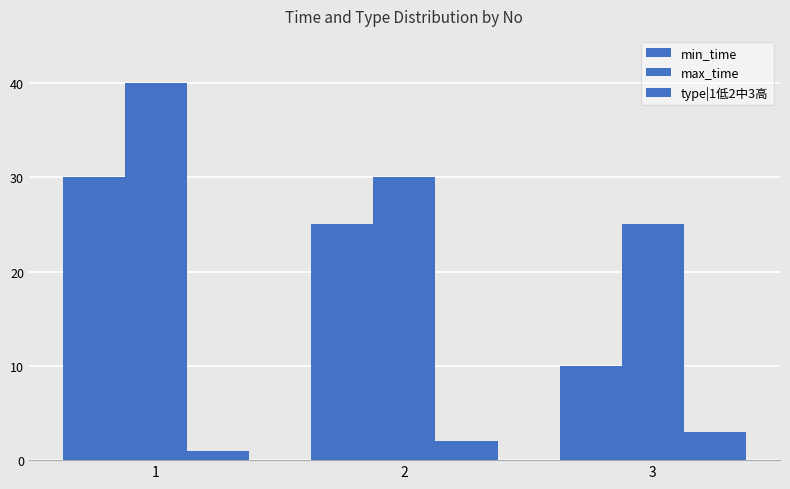

At which label does max_time reach its minimum?

3